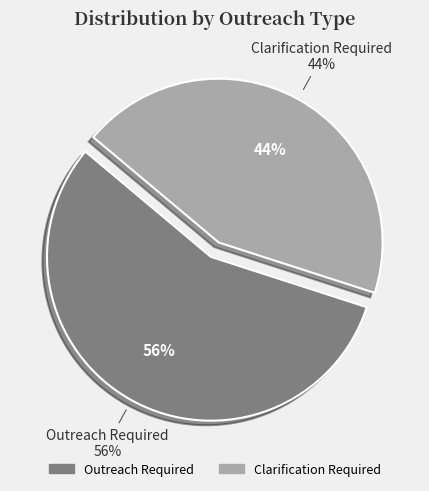

Which category has the biggest portion of the pie?

Outreach Required